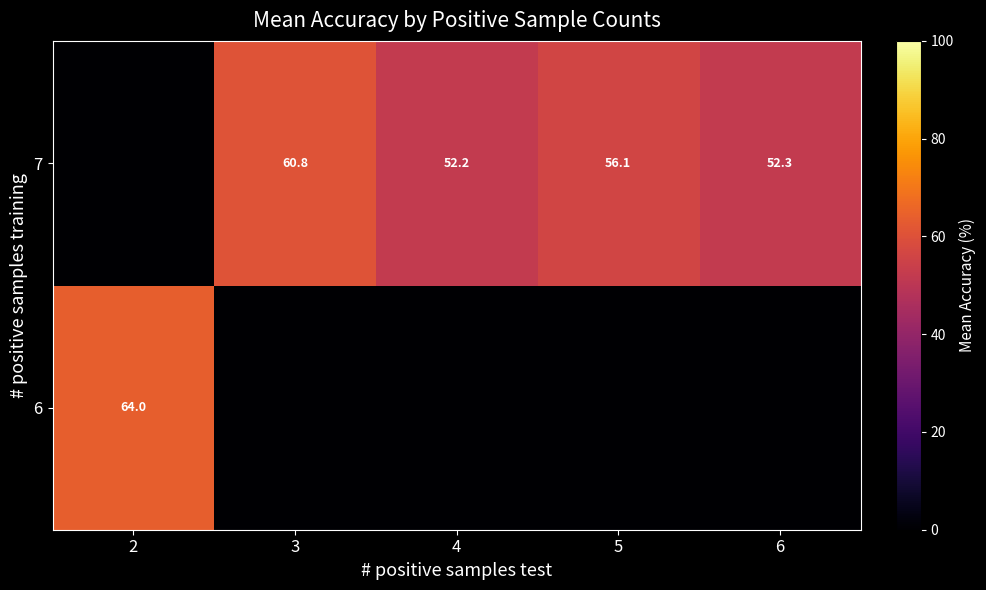

Is it true that 7 equals 81.7 at 4?

False